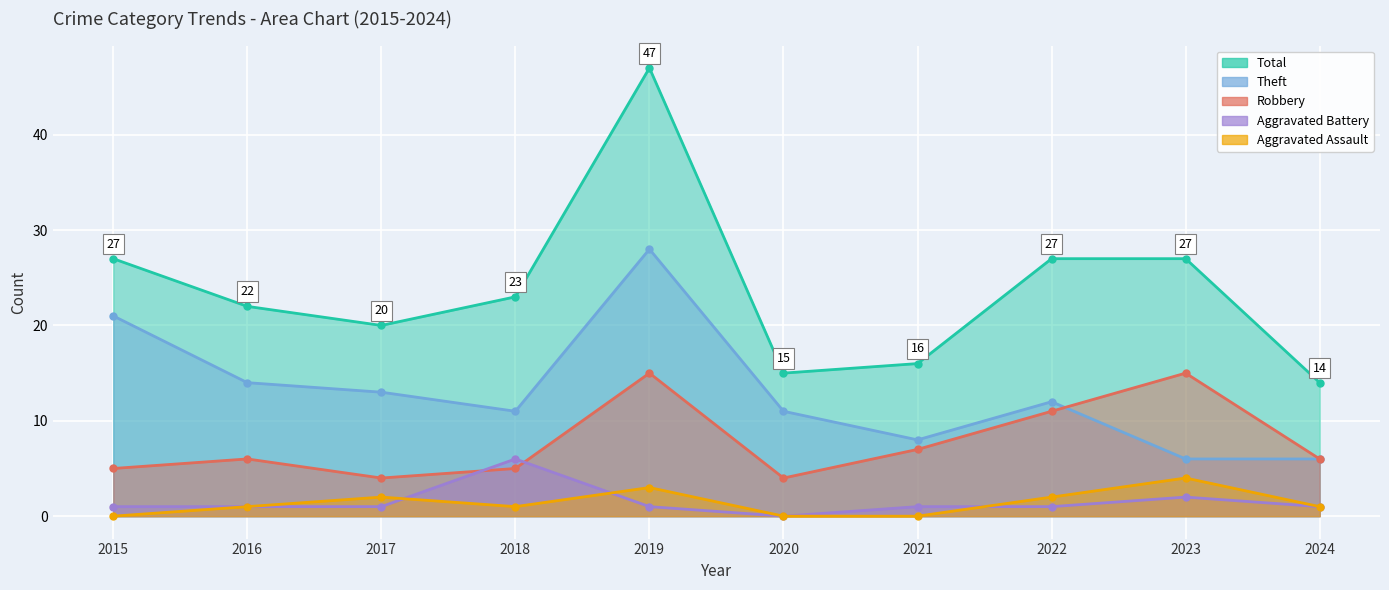

At which label does Robbery reach its peak?

2019